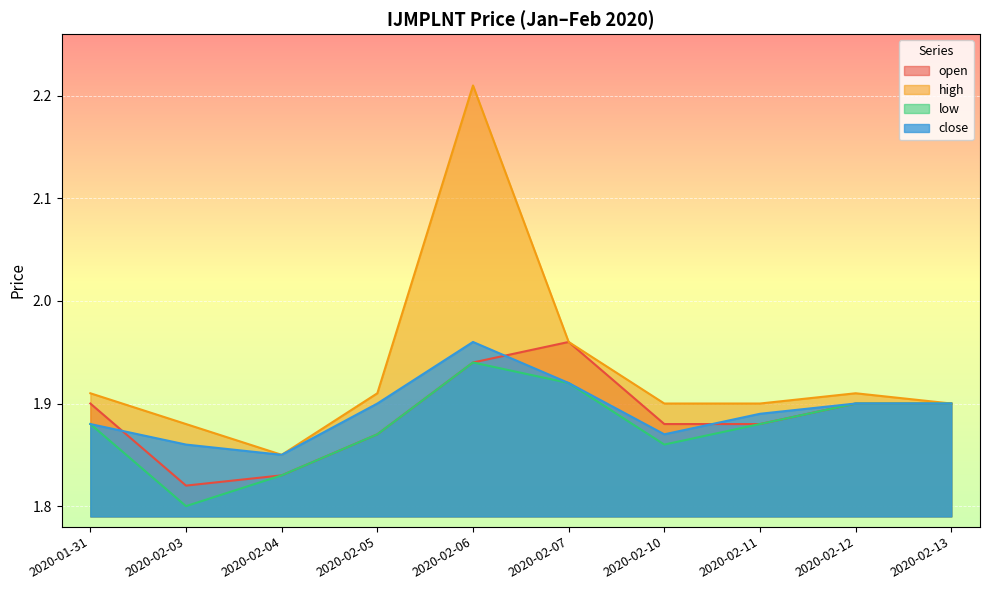

True or false: high and open cross at least once.

False